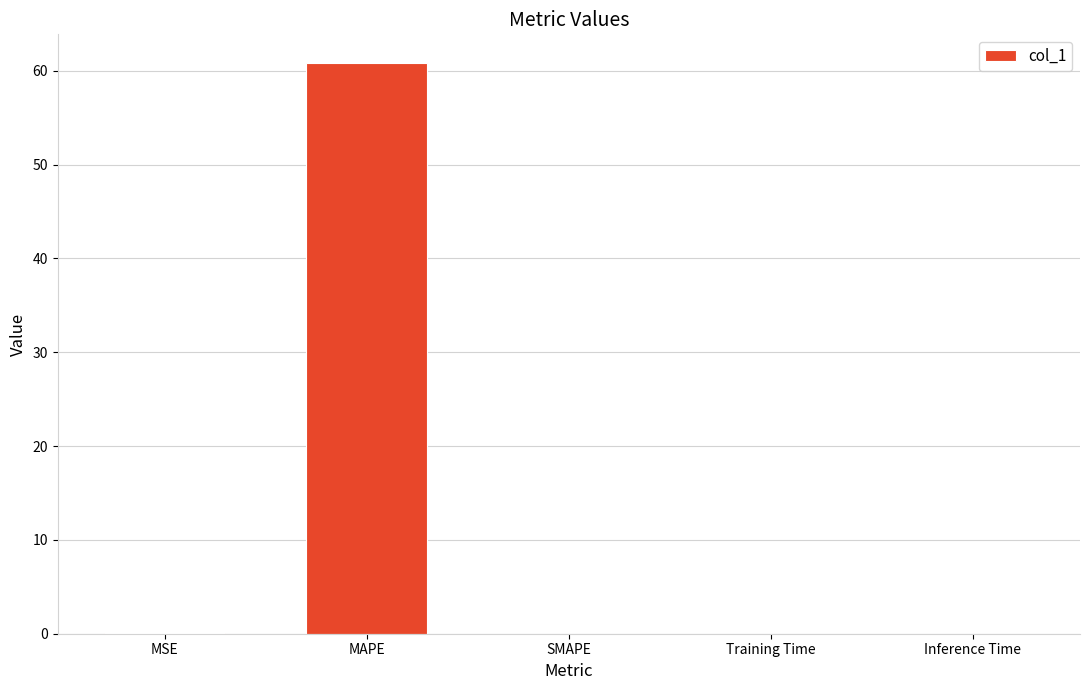

What is the sum of all values?

60.9